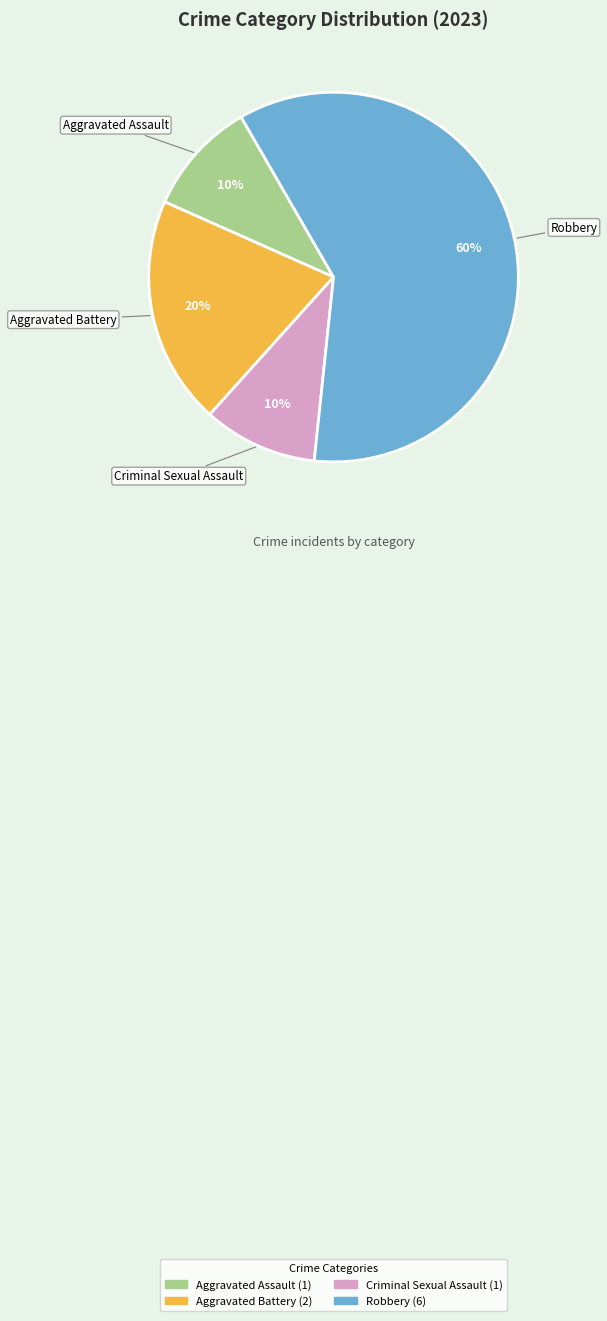

Does any single category account for the majority?

Yes